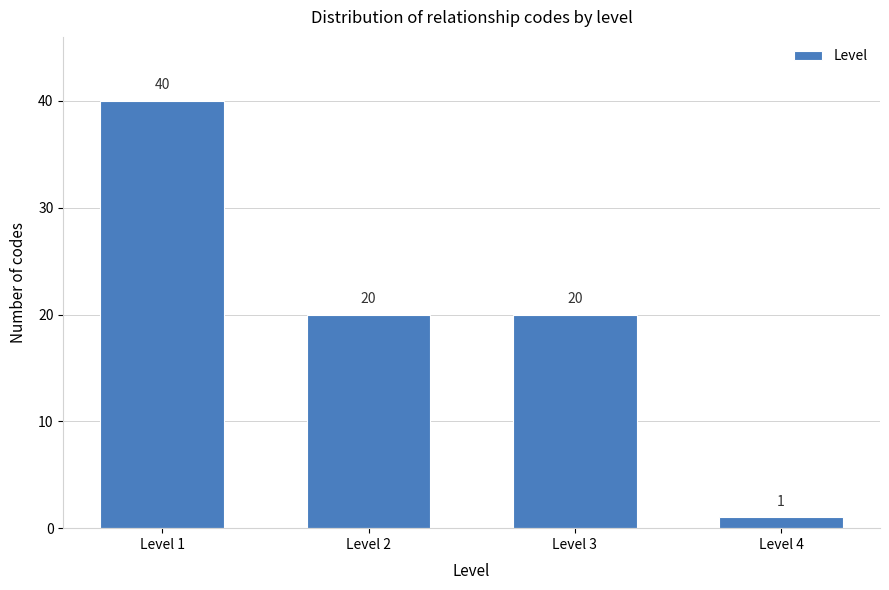

Reading right to left, list all the values displayed in this chart.

1	20	20	40